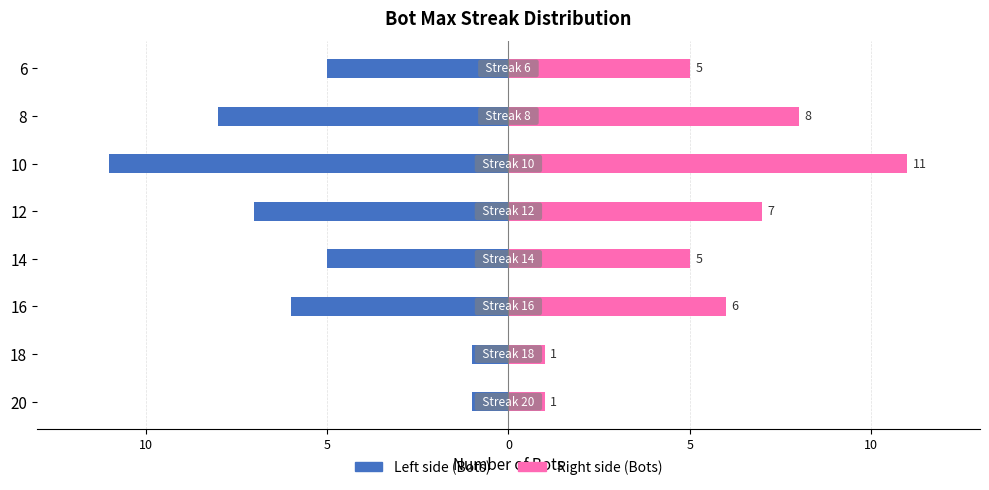

What is the sum of all Max Streak Frequency values?

44